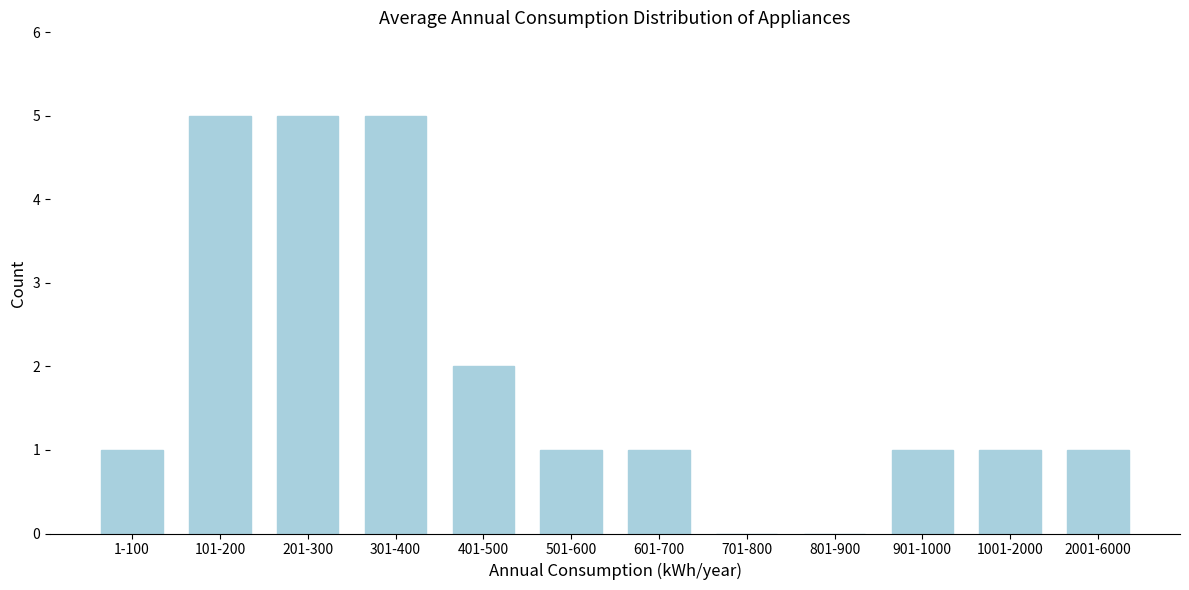

Reading right to left, what are all the values shown in this chart?

2001-6000=1	1001-2000=1	901-1000=1	801-900=0	701-800=0	601-700=1	501-600=1	401-500=2	301-400=5	201-300=5	101-200=5	1-100=1